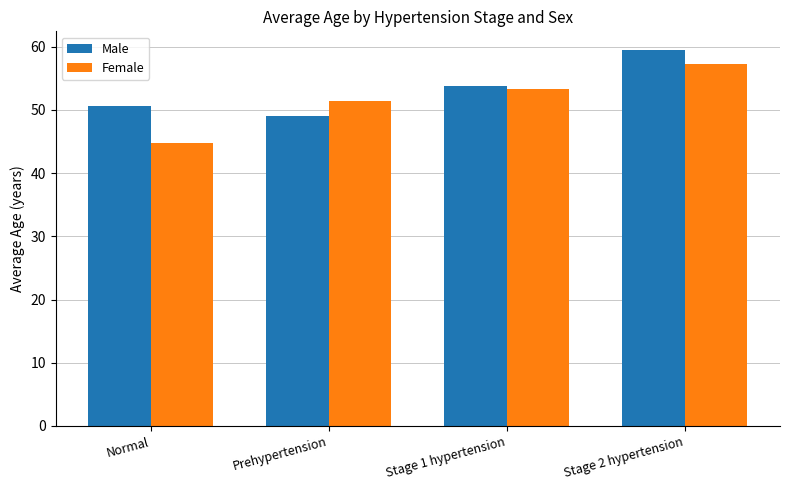

How many values in the Male series are below 53?

2